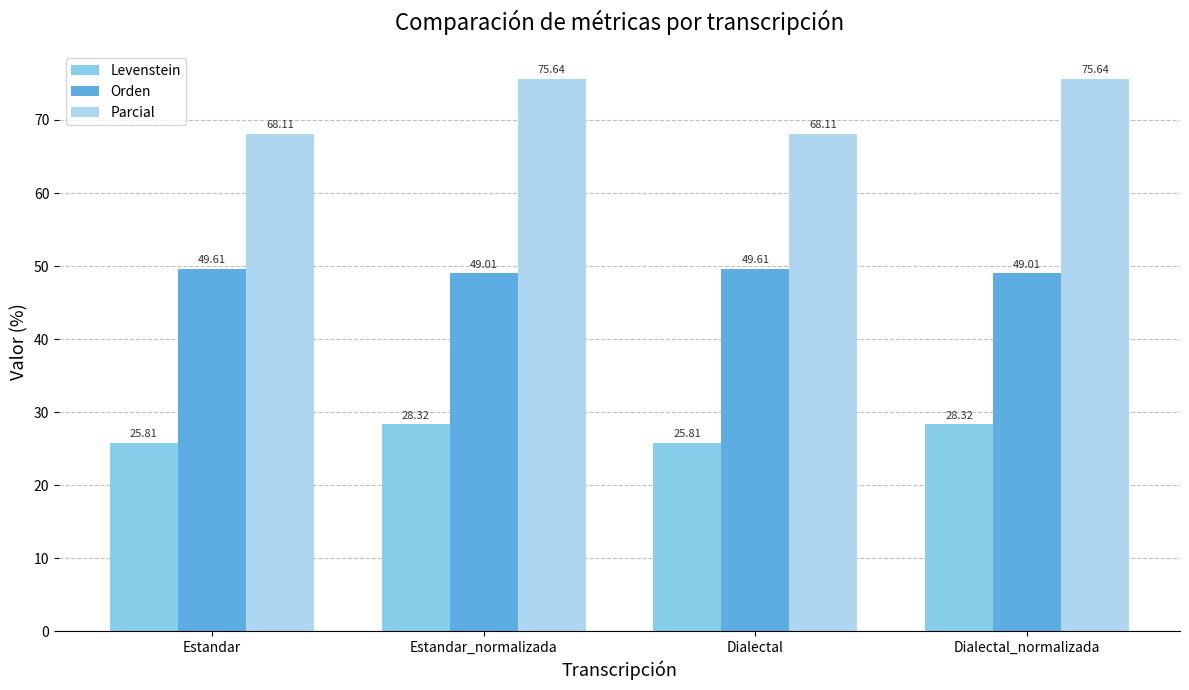

Which series has the largest total across all categories?

Parcial